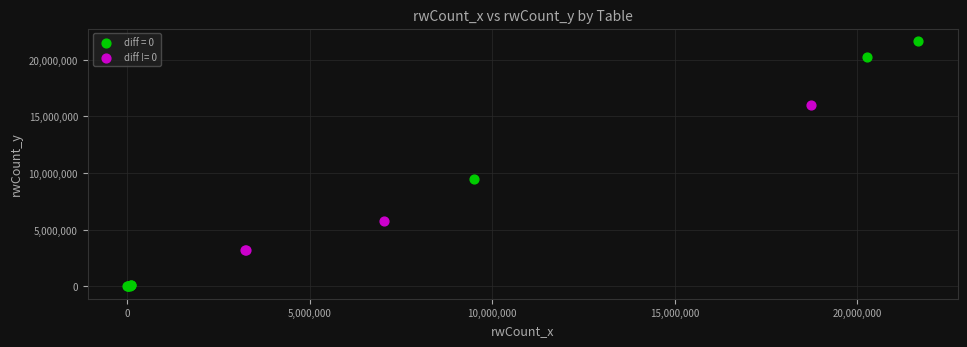

Which series has the largest Y range (max minus min)?

diff = 0